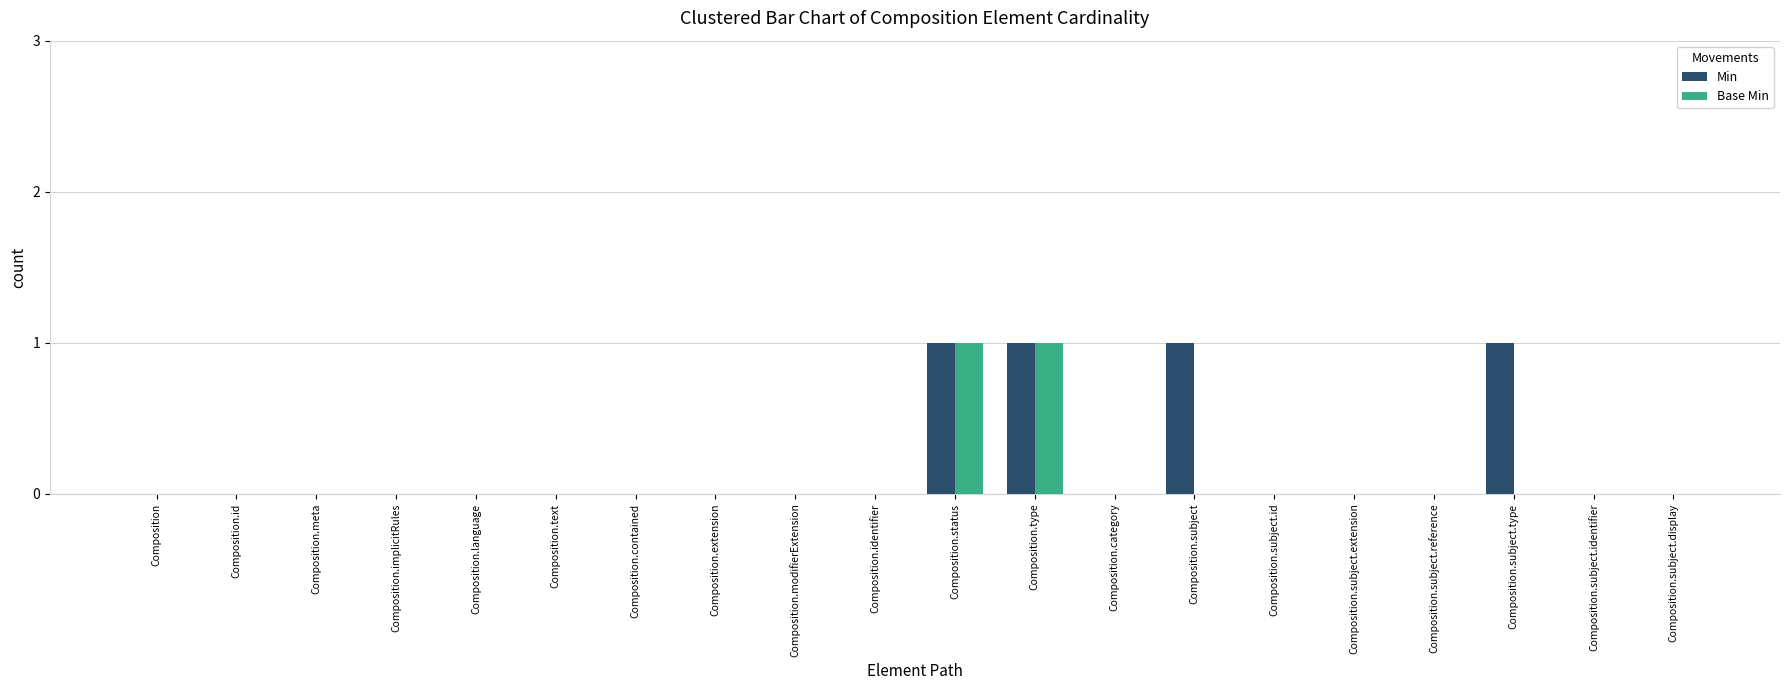

Is the value of Min at Composition.type greater than the value of Base Min at Composition.text?

Yes